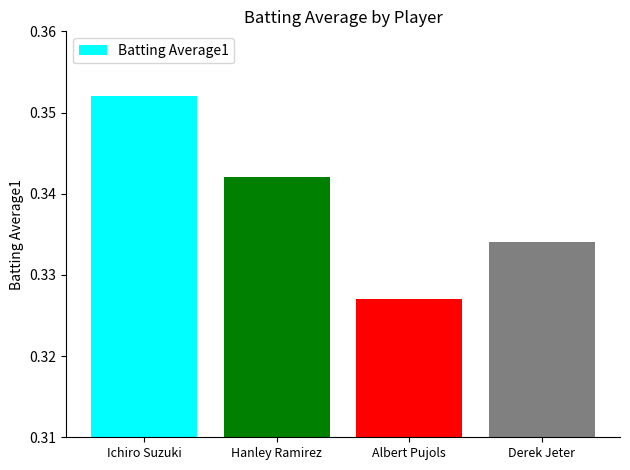

List the labels in order of value, largest first.

Ichiro Suzuki, Hanley Ramirez, Derek Jeter, Albert Pujols